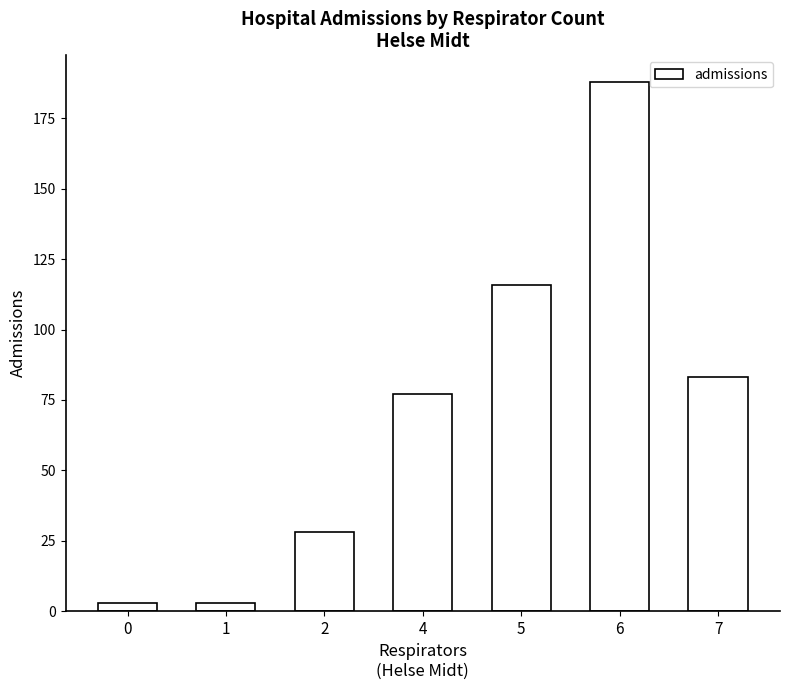

What is the value of the 2nd bar from the left?

3